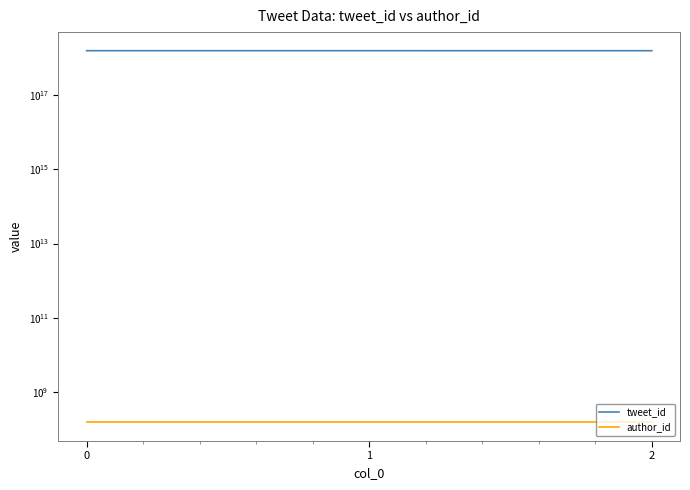

Reading left to right, list all the values displayed in this chart.

tweet_id: 1528758175079473152	1528683209864642560	1526900208461762560
author_id: 154426963	154426963	154426963